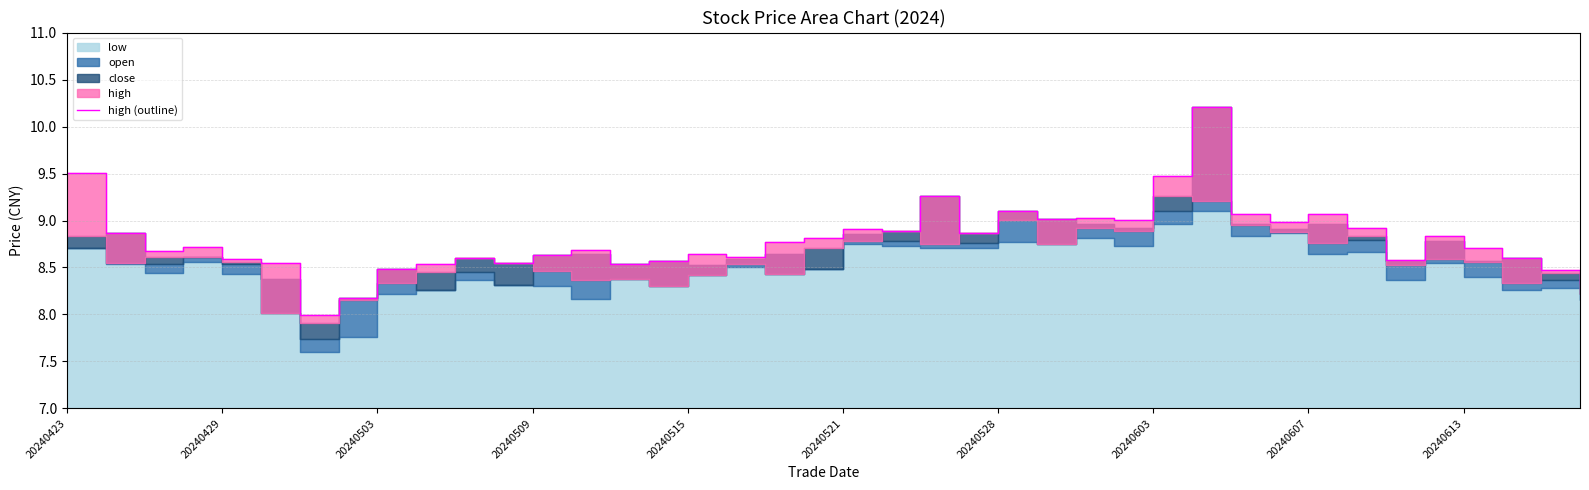

At which label does the data first exceed 8?

20240423